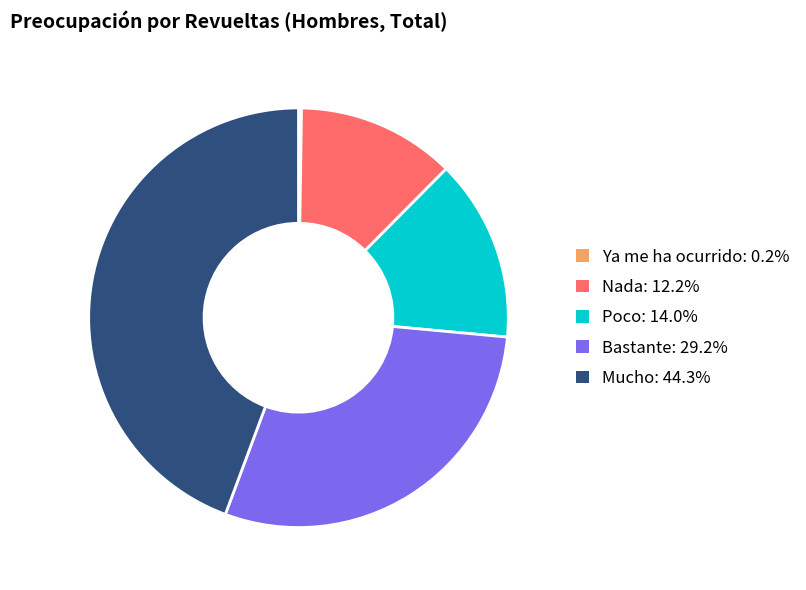

The Nada slice represents 4% of the pie. True or false?

False